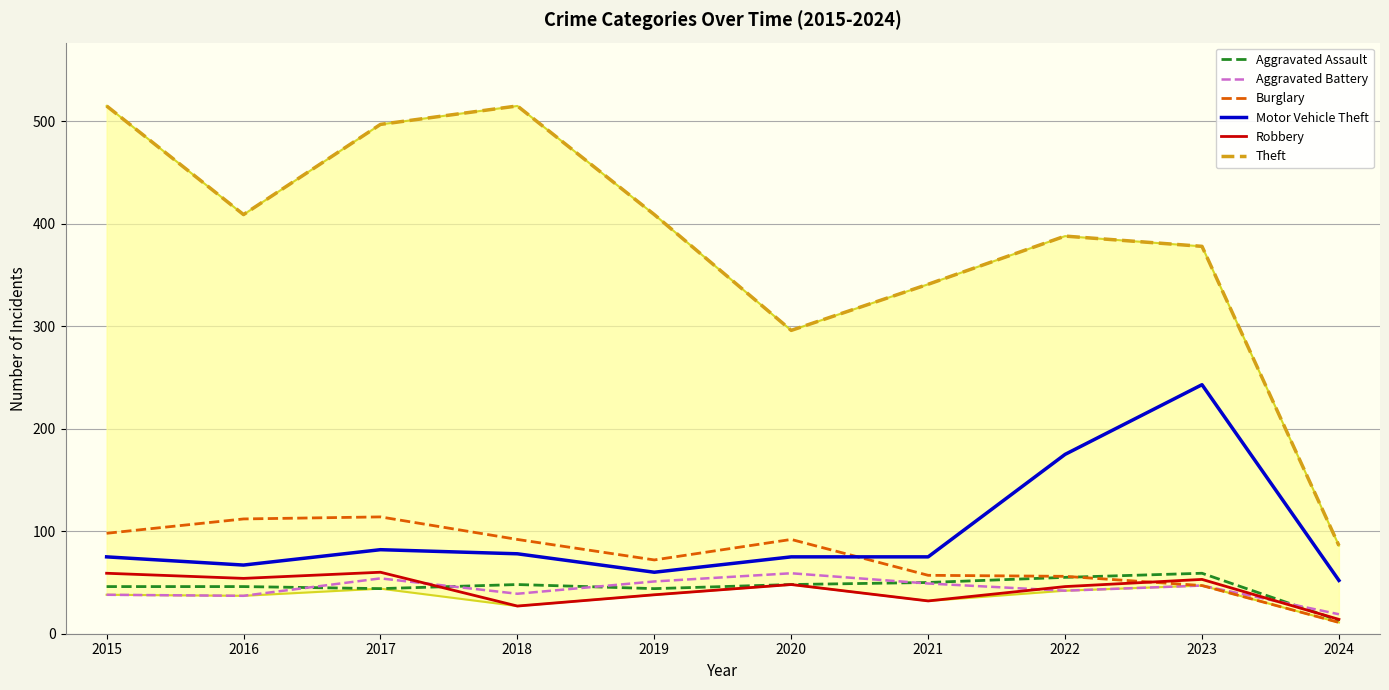

What is the value of the Motor Vehicle Theft point at the 5th from the left?

60